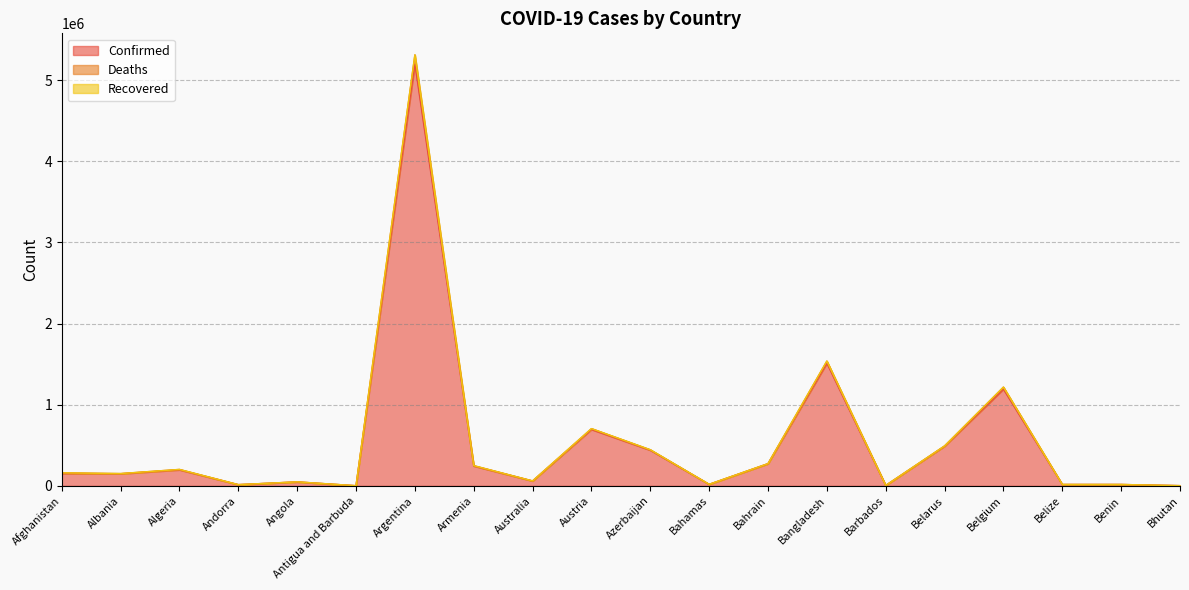

Is it true that Confirmed equals 439562 at Azerbaijan?

True